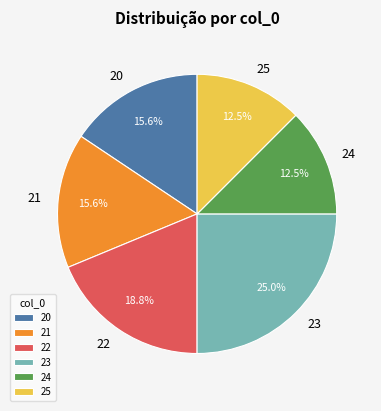

What is the ratio of the value at 25 to the value at 20?

0.8